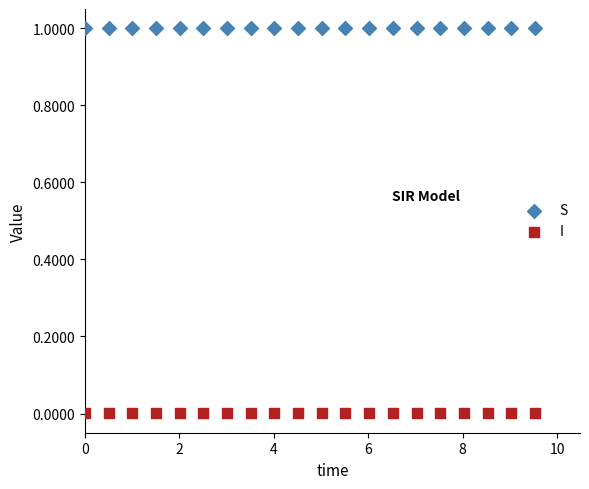

What is the X range (max minus min) for the scatter plot?

9.5